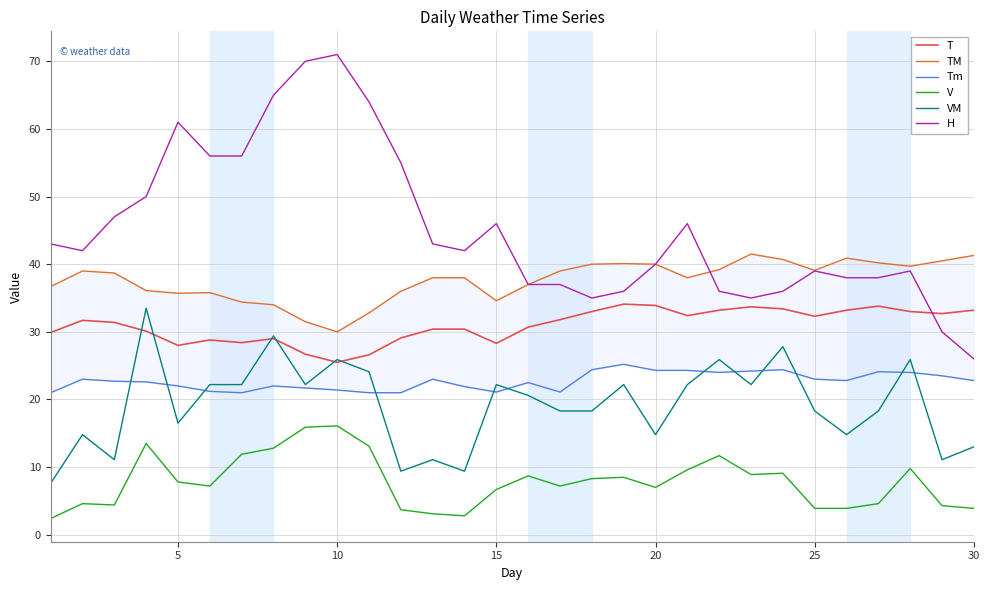

How many interior local peaks does the TM series have?

5